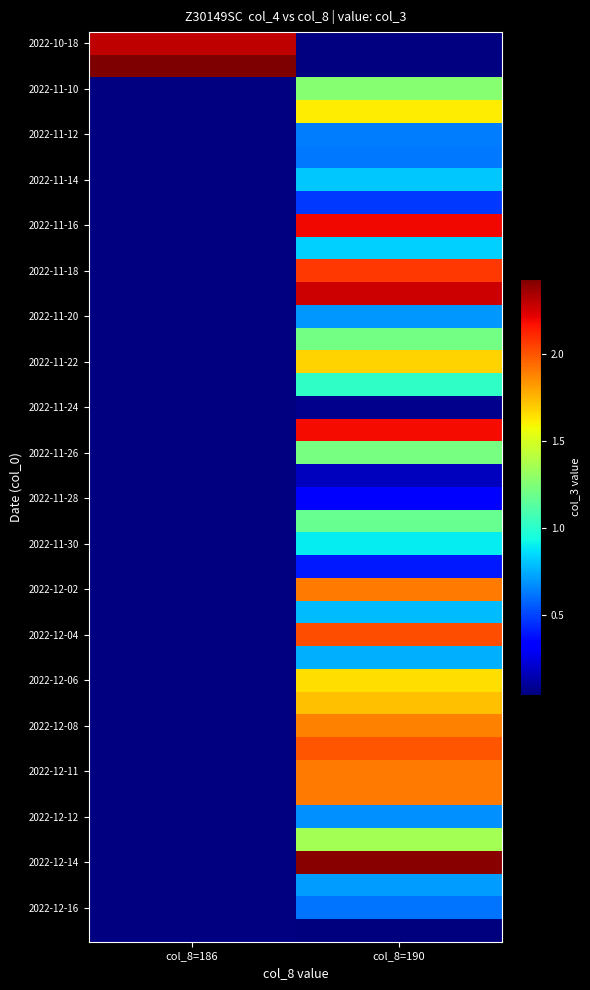

How many categories are shown in the chart?

2